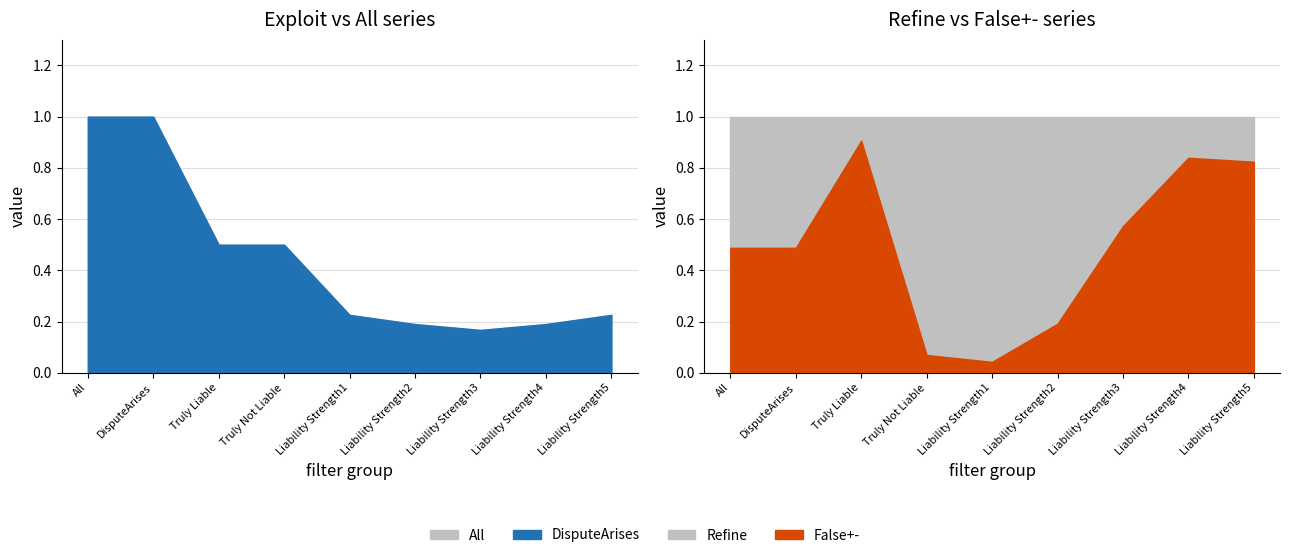

Read the DisputeArises value at Liability Strength2.

0.2